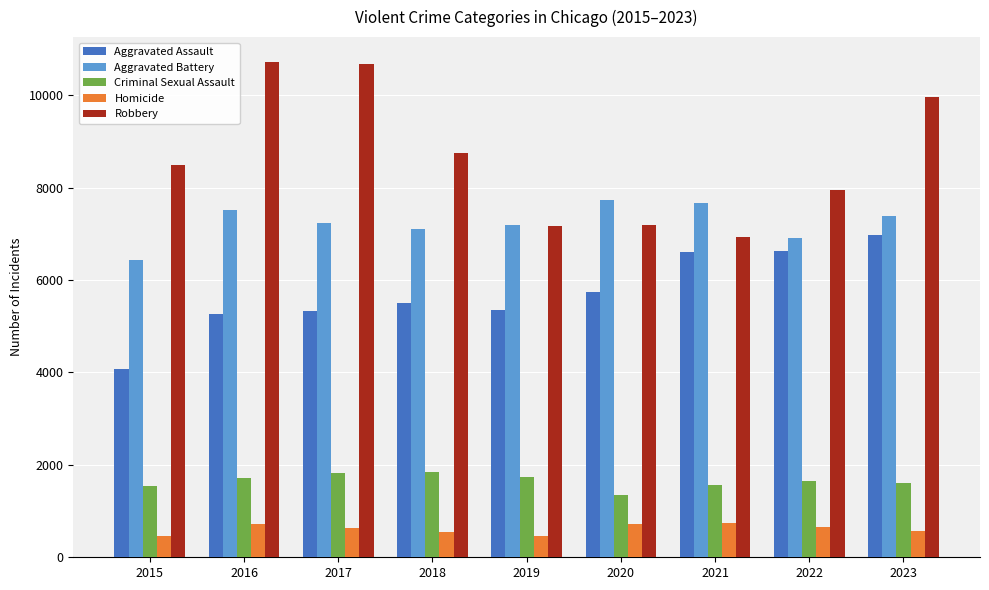

Is it true that Robbery equals 12206 at 2022?

False